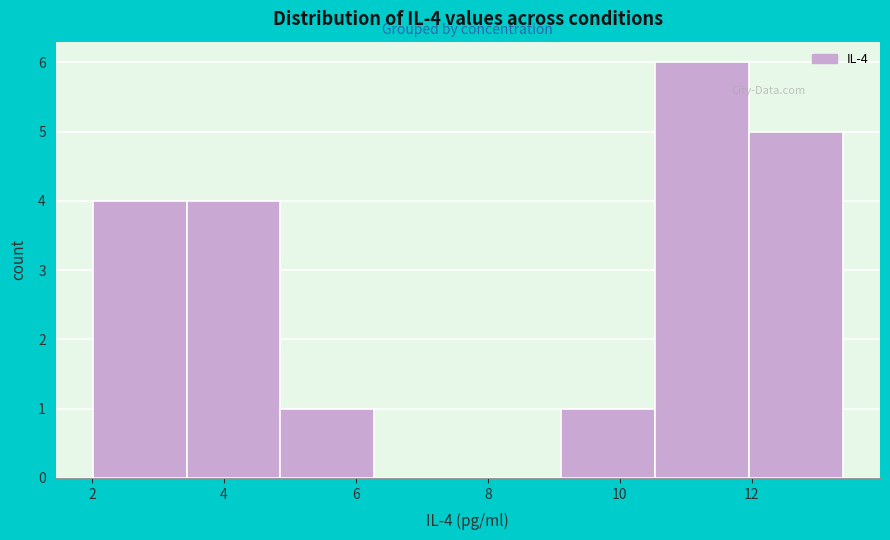

Which range on the x-axis has the tallest bar?

10.6 to 12.0